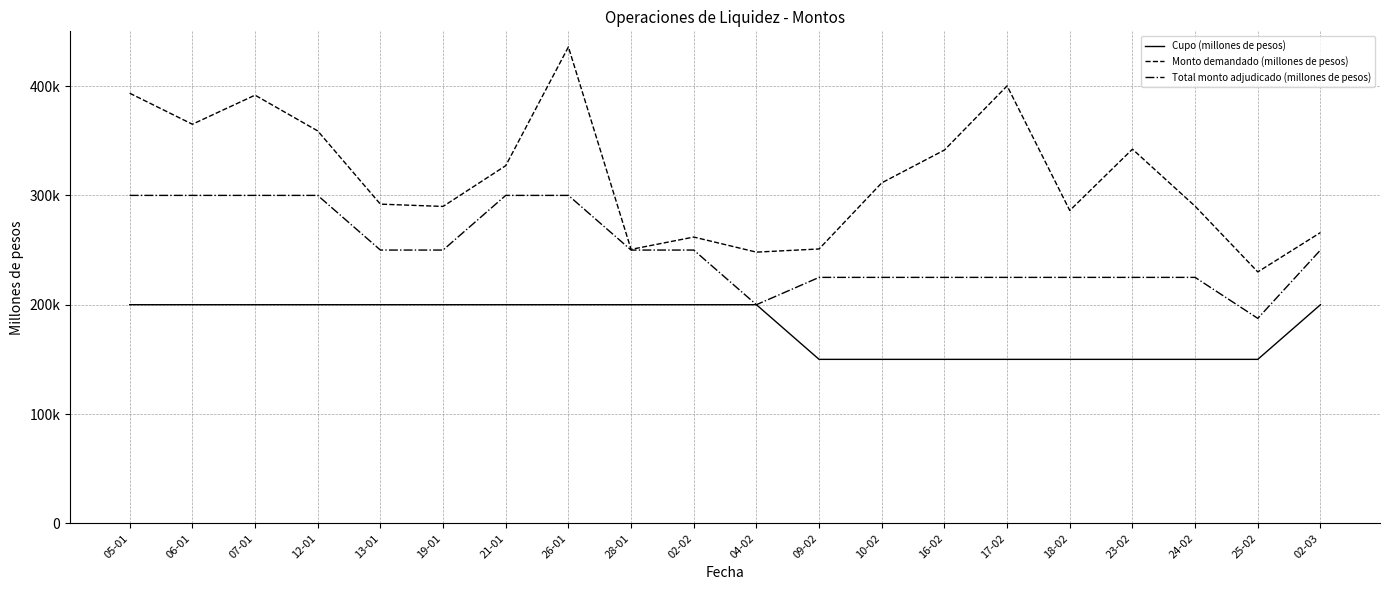

What is the difference between the Cupo (millones de pesos) values at 24-02 and 04-02?

50000